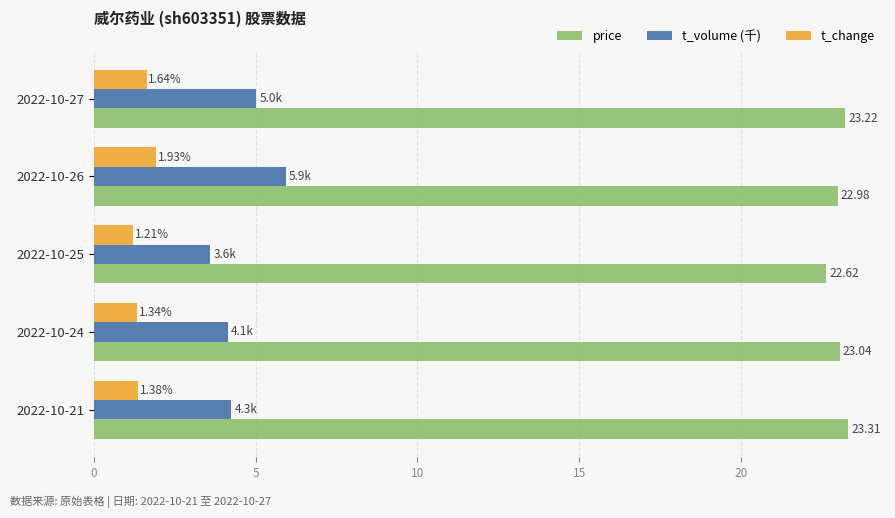

At 2022-10-27, list the series in order from smallest to largest.

t_change, t_volume (千), price